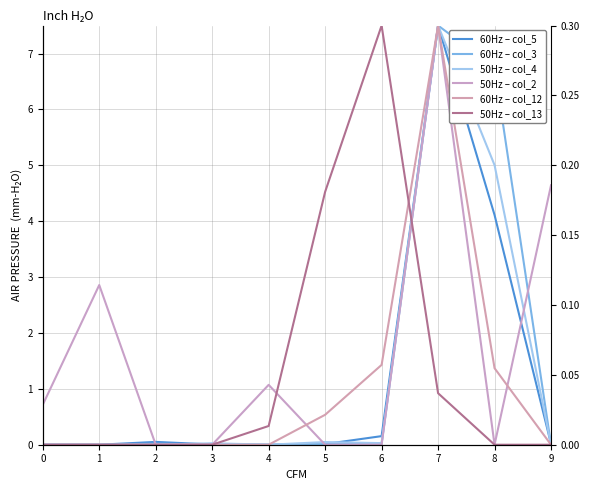

Is it true that 50Hz – col_2 equals 2.6 at 3?

False